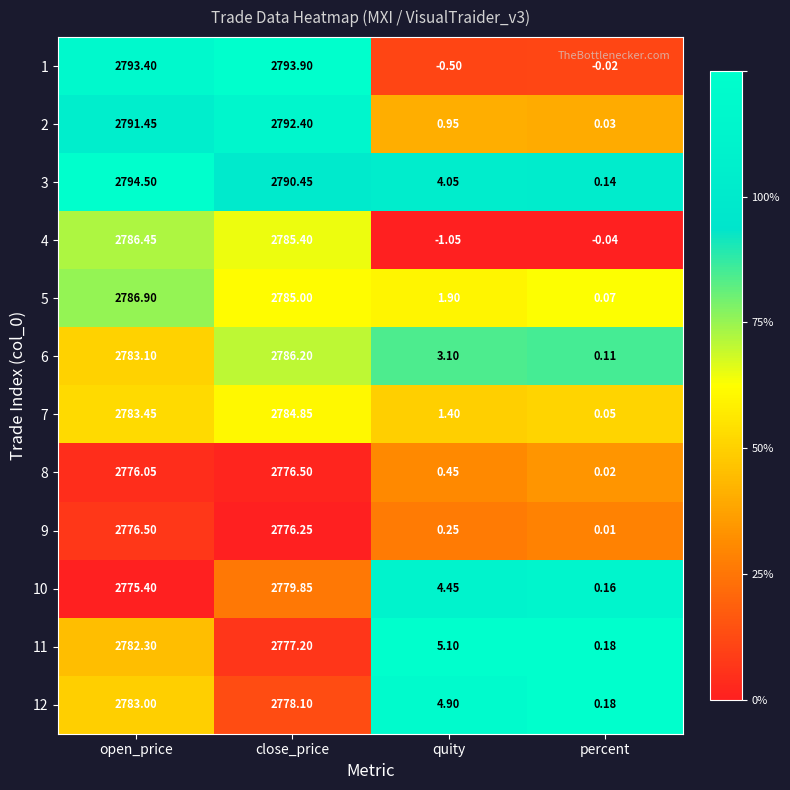

What is the total value across all series at quity?

25.0